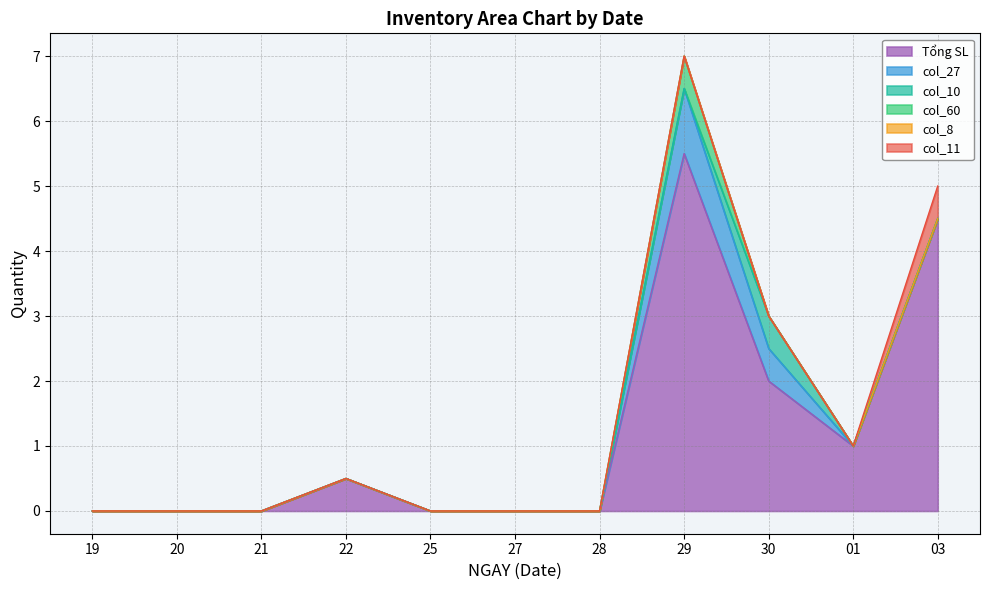

True or false: col_8 and Tổng SL cross at least once.

False